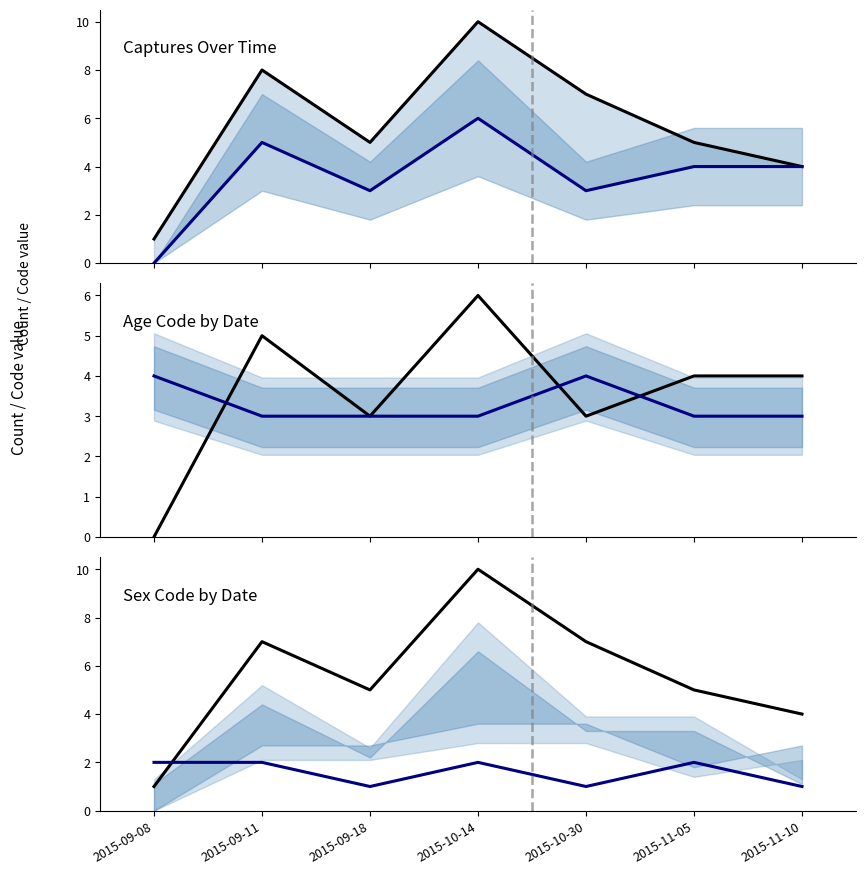

What is the highest value of the Age 3 count series?

6